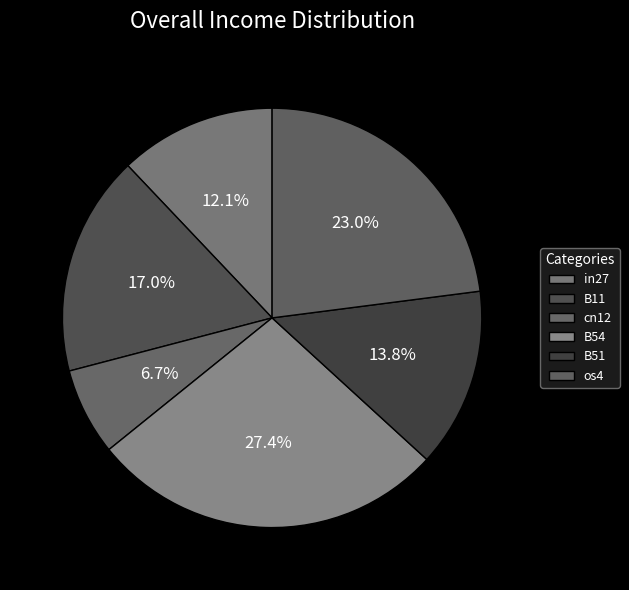

Which slice is the smallest?

cn12